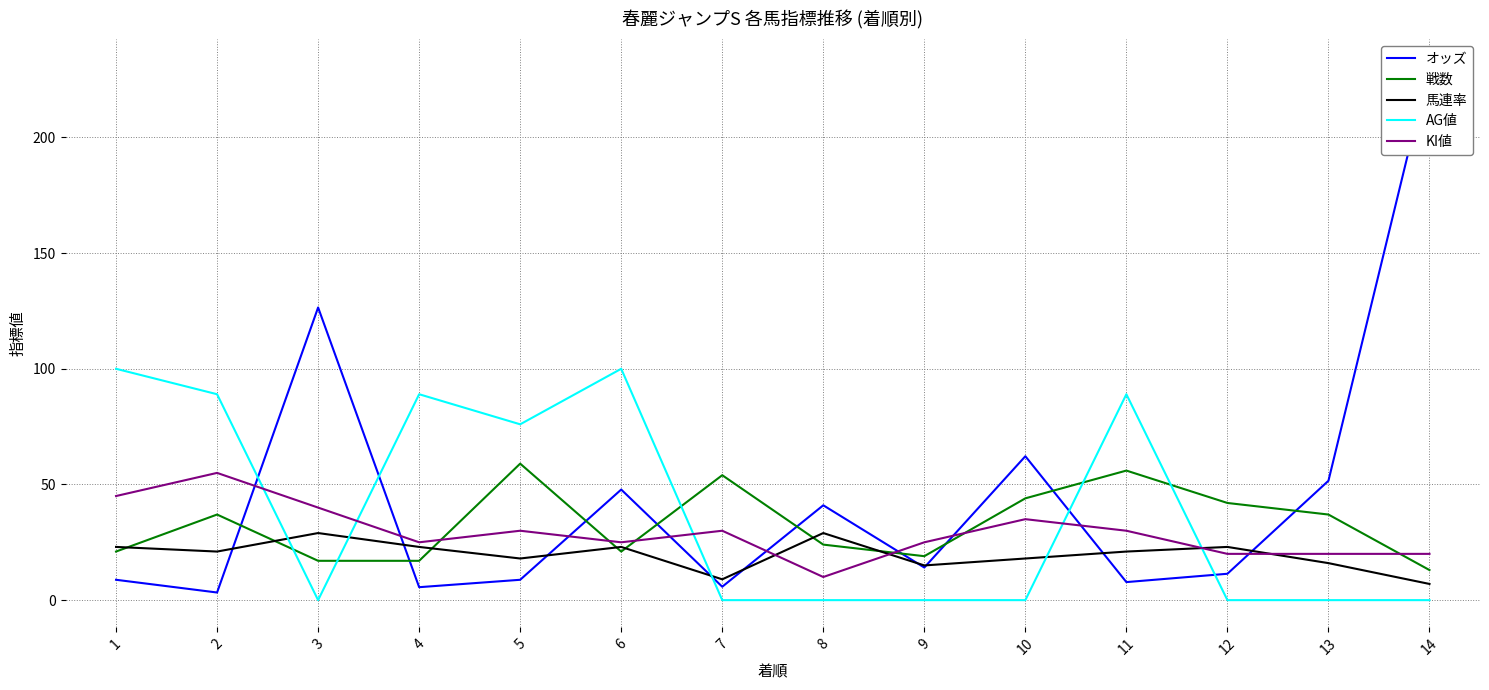

What is the average value of the オッズ series?

44.7